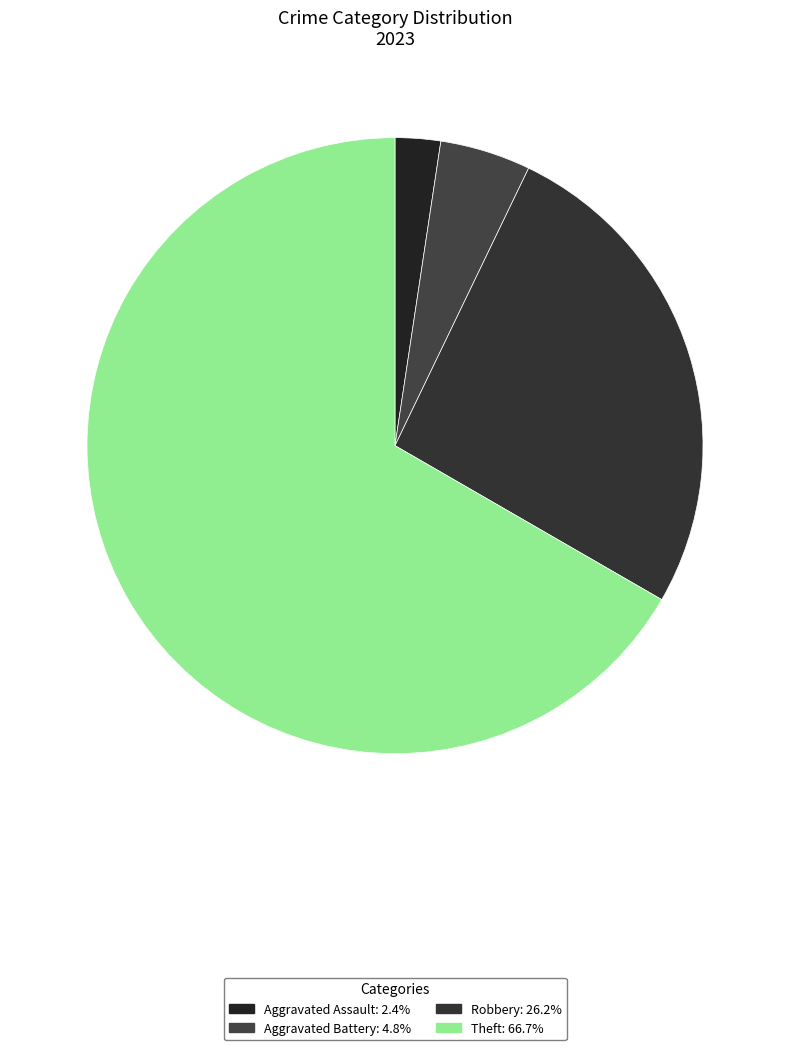

Count the number of slices in the pie.

4